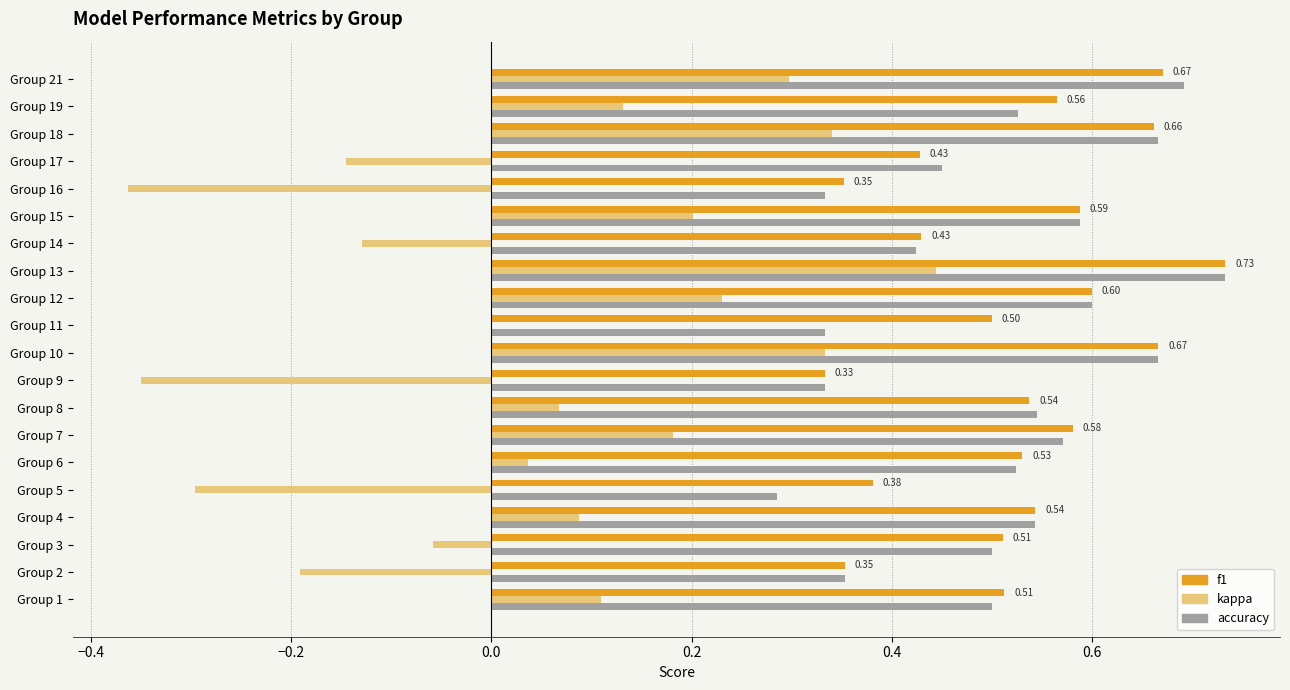

Which series changed the most between Group 4 and Group 18?

kappa